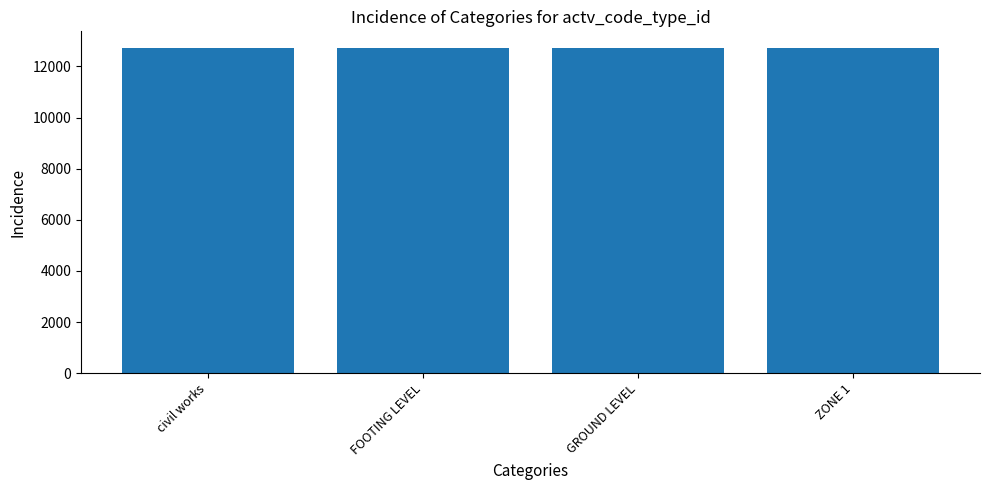

What is the sum of all values?

50926